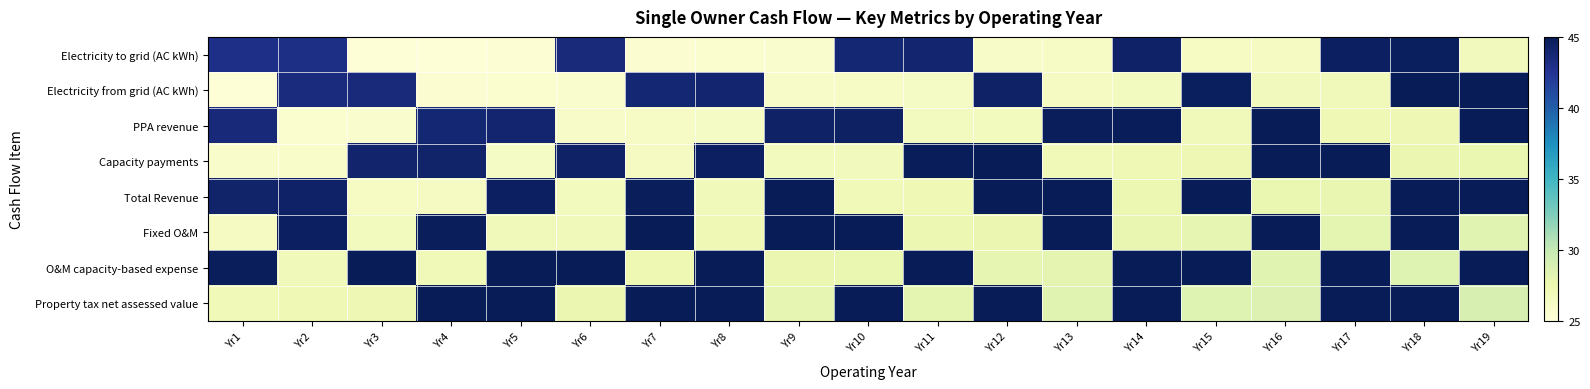

Rank the series at Yr7 from lowest to highest value.

Electricity to grid (AC kWh), PPA revenue, Capacity payments, O&M capacity-based expense, Electricity from grid (AC kWh), Total Revenue, Fixed O&M, Property tax net assessed value